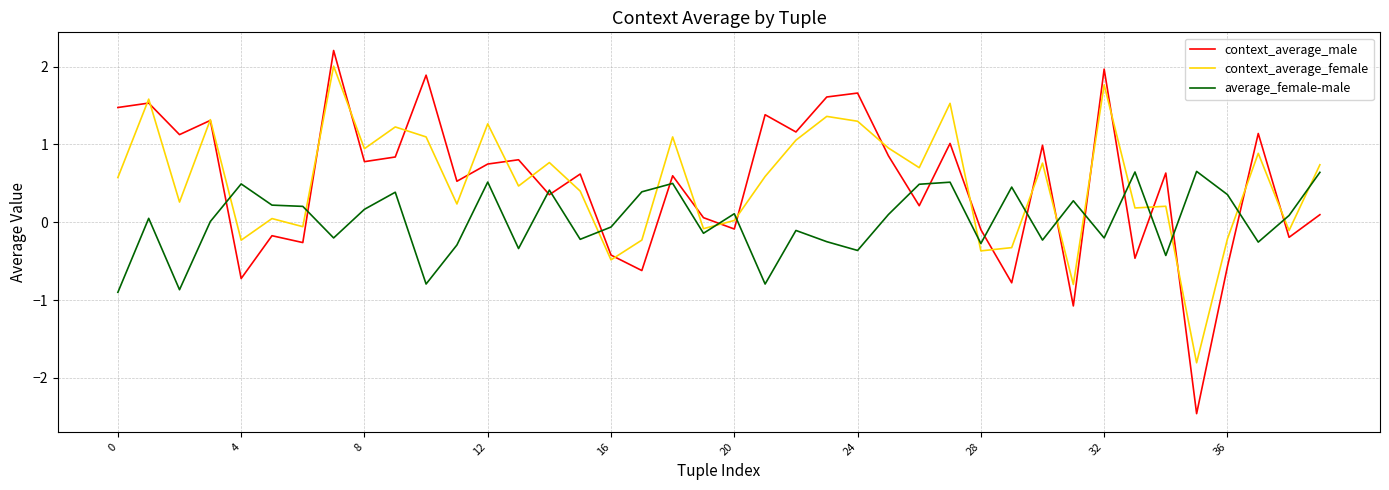

True or false: context_average_male and average_female-male intersect in this chart.

True